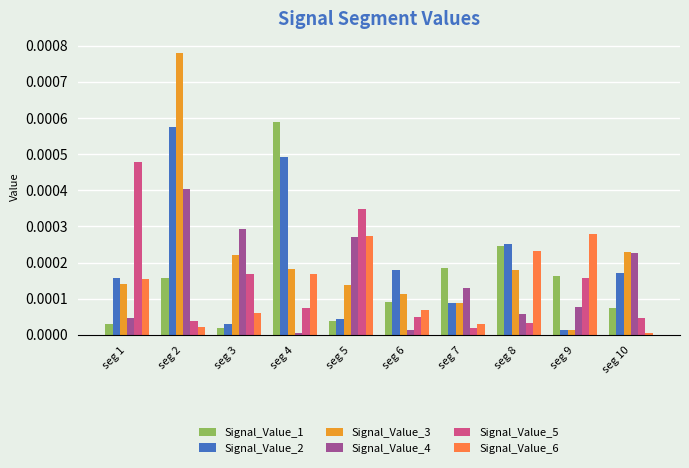

True or false: Signal_Value_5 has a value of 0.0 at seg 7.

True